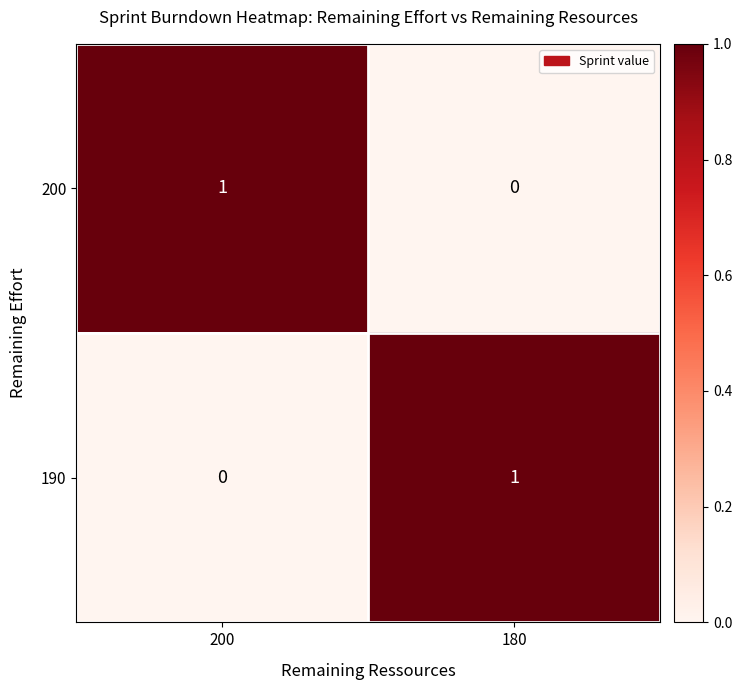

Rank the series at 200 from highest to lowest value.

200, 190